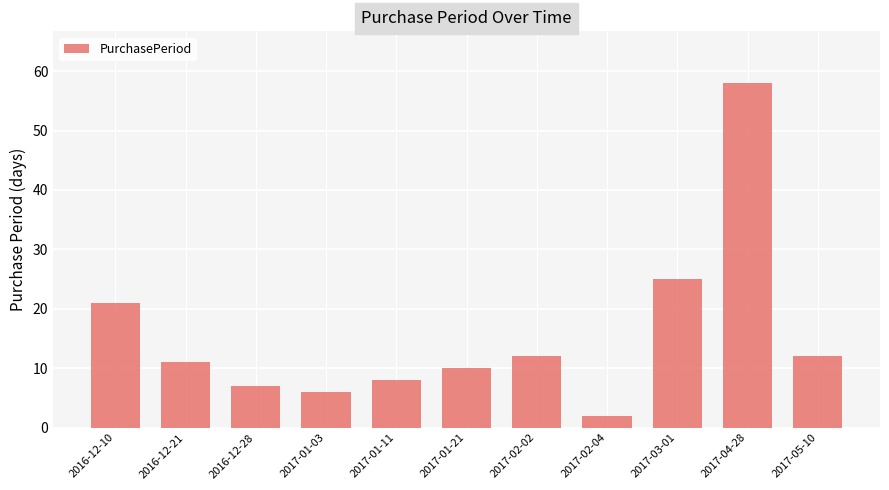

What is the sum of the values at 2017-01-21 and 2017-01-03?

16